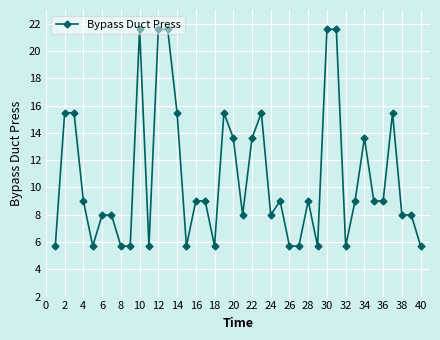

True or false: there are more than 1 points higher than both neighbors.

True